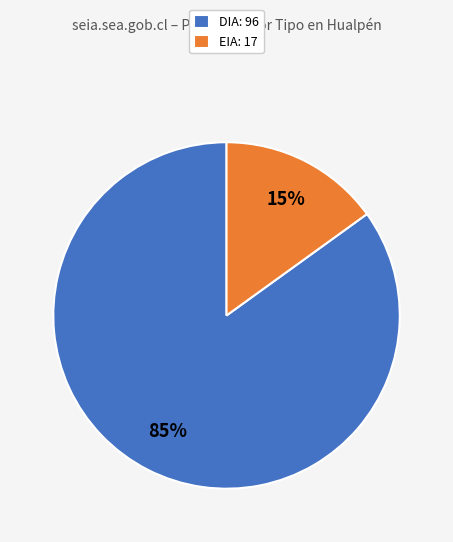

The EIA slice represents 6% of the pie. True or false?

False